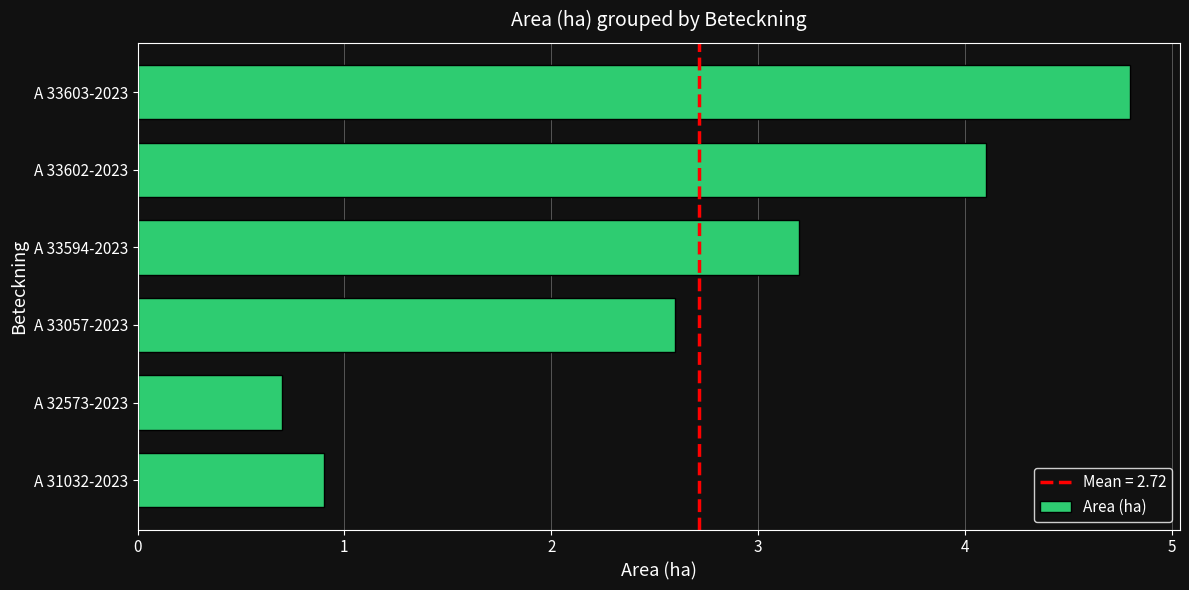

What is the greatest value displayed?

4.8